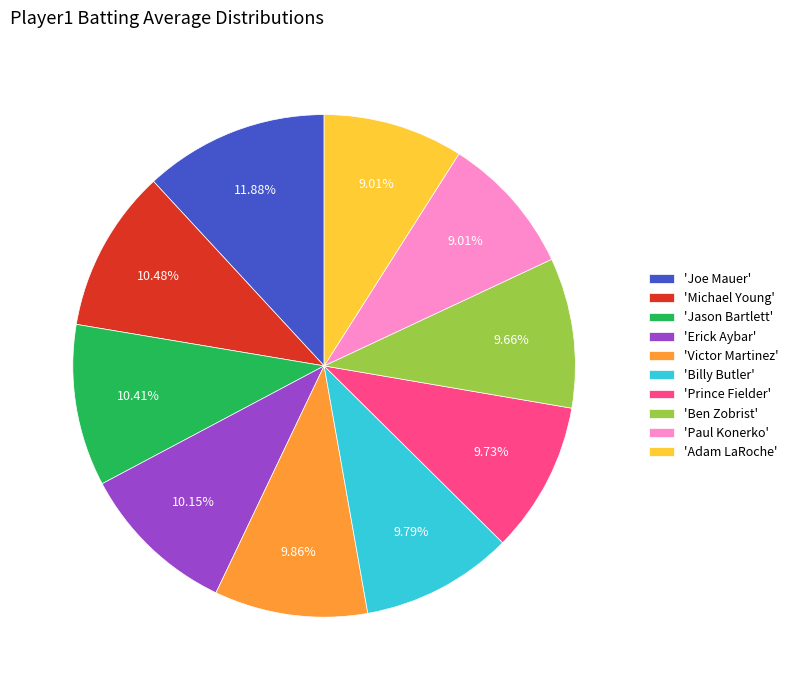

To the nearest percent, what is the difference between the largest and smallest slice percentages?

3%